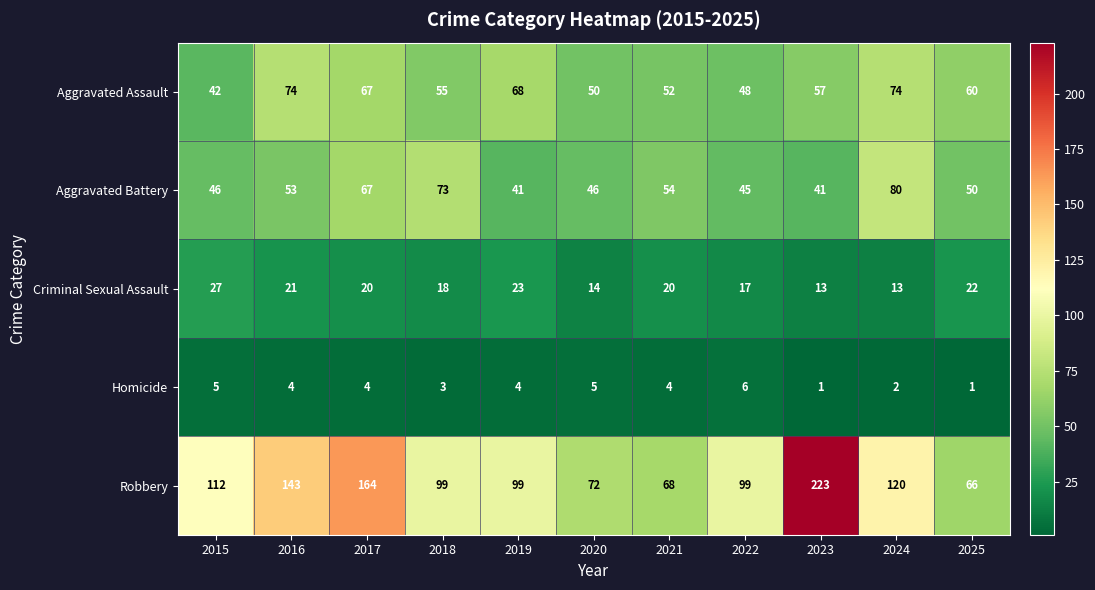

What is the highest value of the Aggravated Assault series?

74